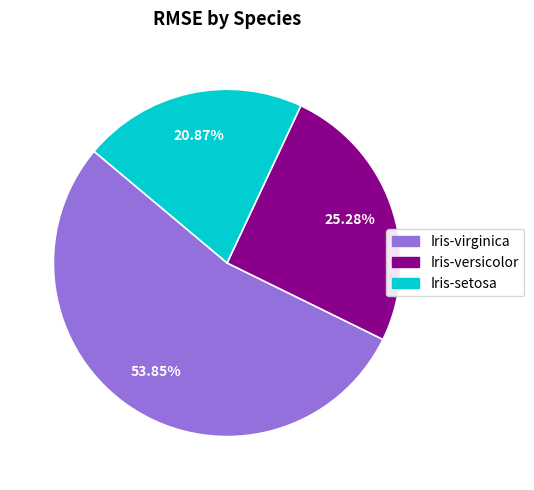

To the nearest percent, what percentage of the pie is Iris-versicolor?

25%